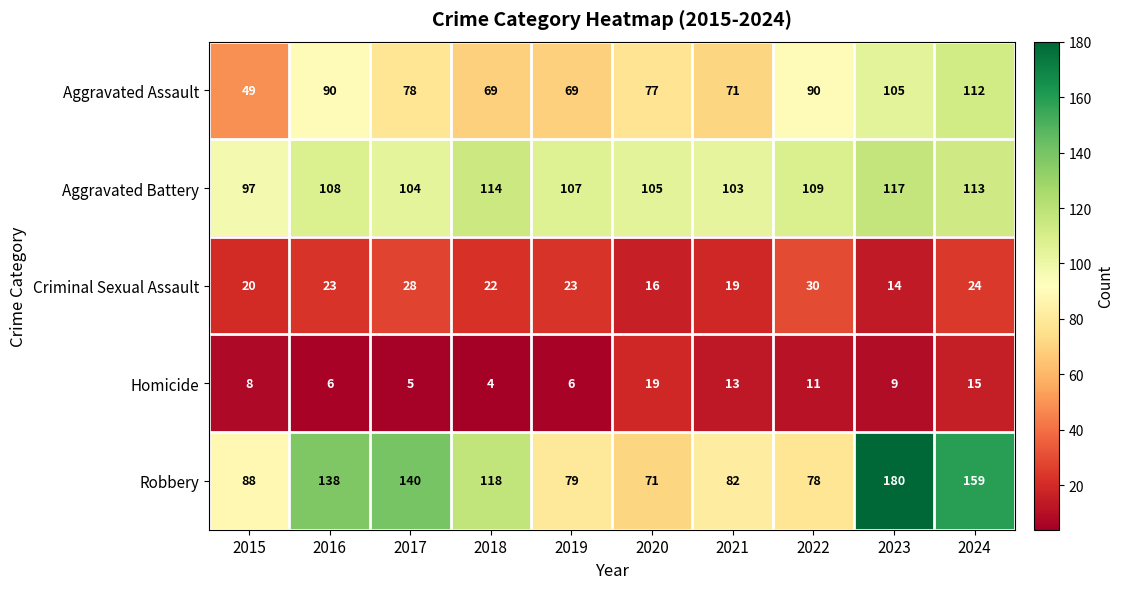

Read the Aggravated Battery value at 2018, to the nearest 5.

115